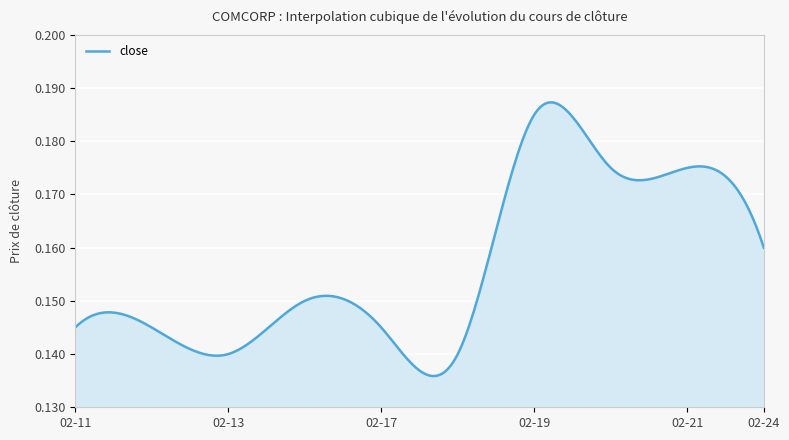

What is the average value?

0.2